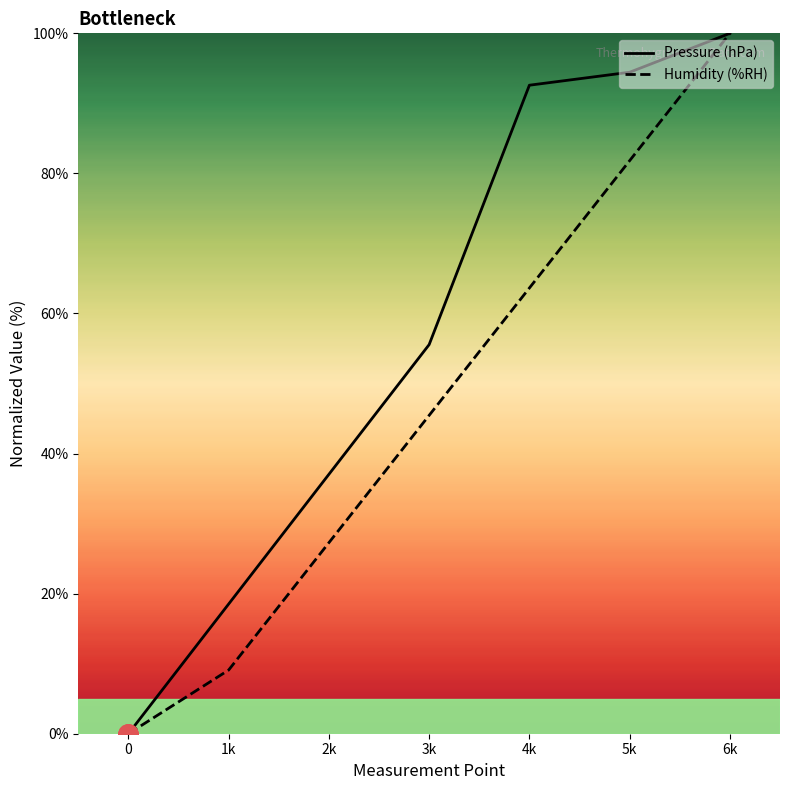

True or false: Humidity (%RH) has a value of 100.0 at 6k.

True